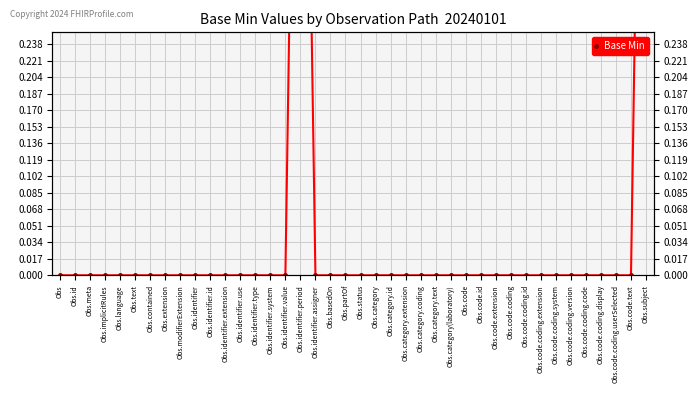

Rank the categories by value from lowest to highest.

Obs, Obs.id, Obs.meta, Obs.implicitRules, Obs.language, Obs.text, Obs.contained, Obs.extension, Obs.modifierExtension, Obs.identifier, Obs.identifier.id, Obs.identifier.extension, Obs.identifier.use, Obs.identifier.type, Obs.identifier.system, Obs.identifier.value, Obs.identifier.assigner, Obs.basedOn, Obs.partOf, Obs.status, Obs.category, Obs.category.id, Obs.category.extension, Obs.category.coding, Obs.category.text, Obs.category(laboratory), Obs.code, Obs.code.id, Obs.code.extension, Obs.code.coding, Obs.code.coding.id, Obs.code.coding.extension, Obs.code.coding.system, Obs.code.coding.version, Obs.code.coding.code, Obs.code.coding.display, Obs.code.coding.userSelected, Obs.code.text, Obs.identifier.period, Obs.subject